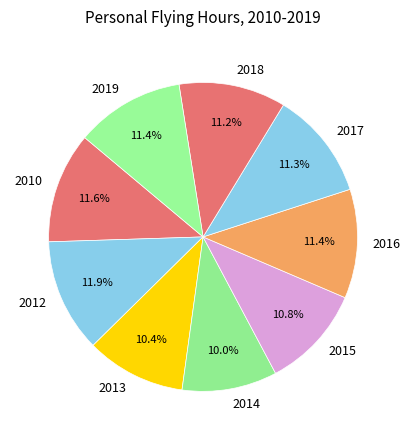

What percentage do 2013 and 2014 together represent?

20.4%